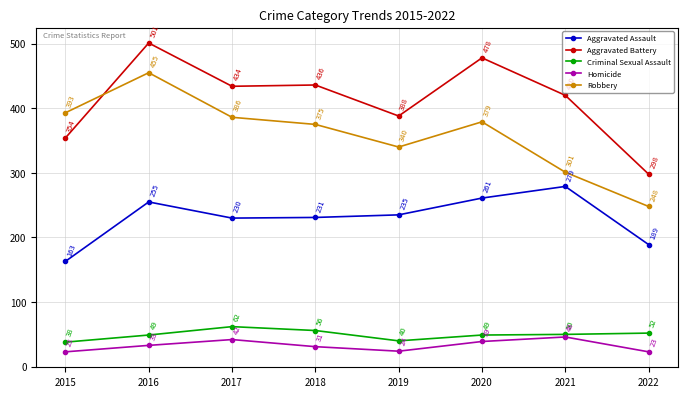

List the labels in order of Aggravated Battery value, smallest first.

2022, 2015, 2019, 2021, 2017, 2018, 2020, 2016